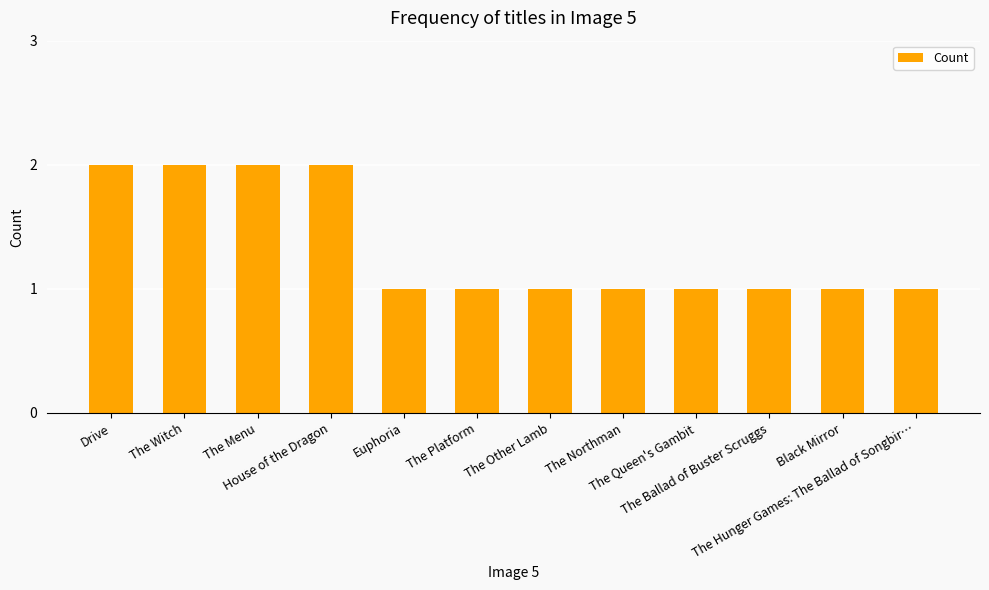

Reading left to right, transcribe all the data shown in this chart.

Drive=2	The Witch=2	The Menu=2	House of the Dragon=2	Euphoria=1	The Platform=1	The Other Lamb=1	The Northman=1	The Queen's Gambit=1	The Ballad of Buster Scruggs=1	Black Mirror=1	The Hunger Games: The Ballad of Songbir…=1